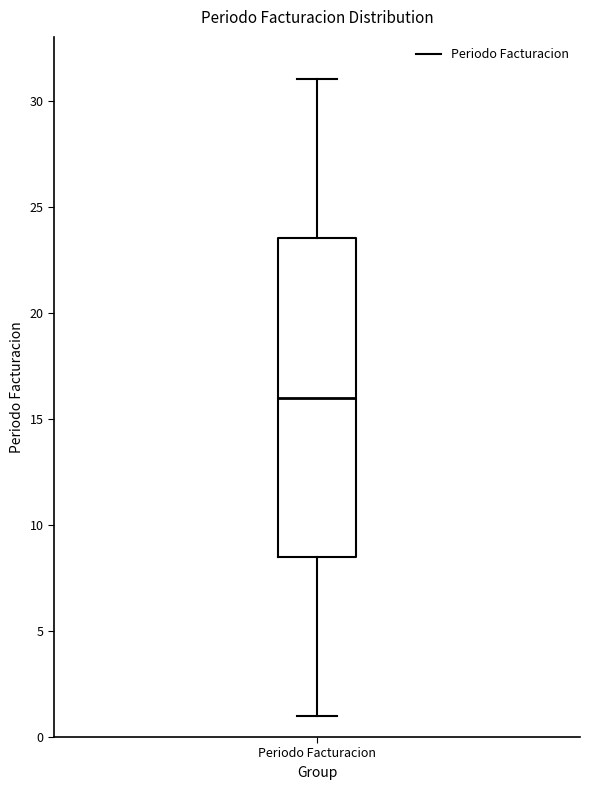

Read this box plot against the y-axis: the position of the median line, the range covered by the box, and the ends of both whiskers. The values are not printed on the chart, so give them approximately, as read against the axis.

median 16.0, box 8.5 to 23.5, whiskers 1.0 to 31.0